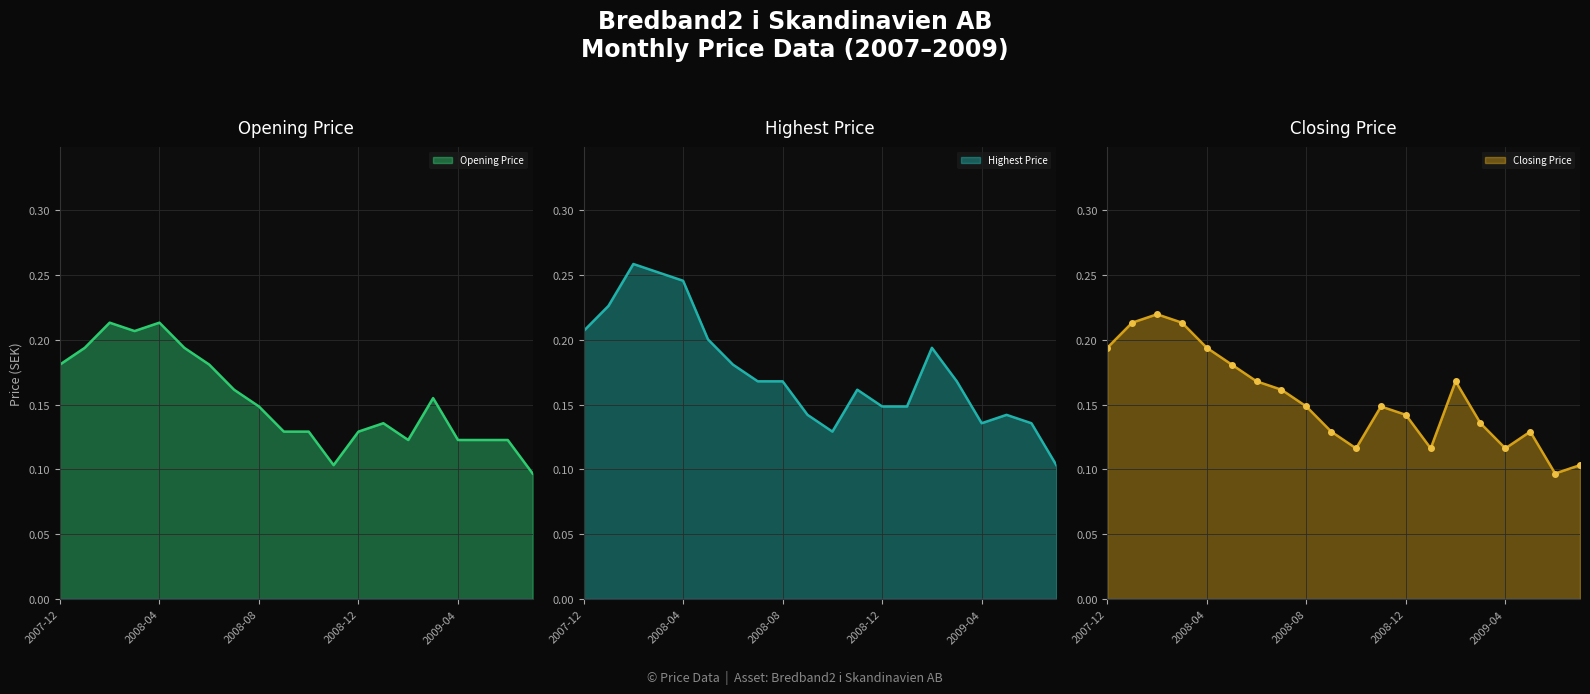

True or false: Closing Price has a value of 0.2 at 2008-01.

True